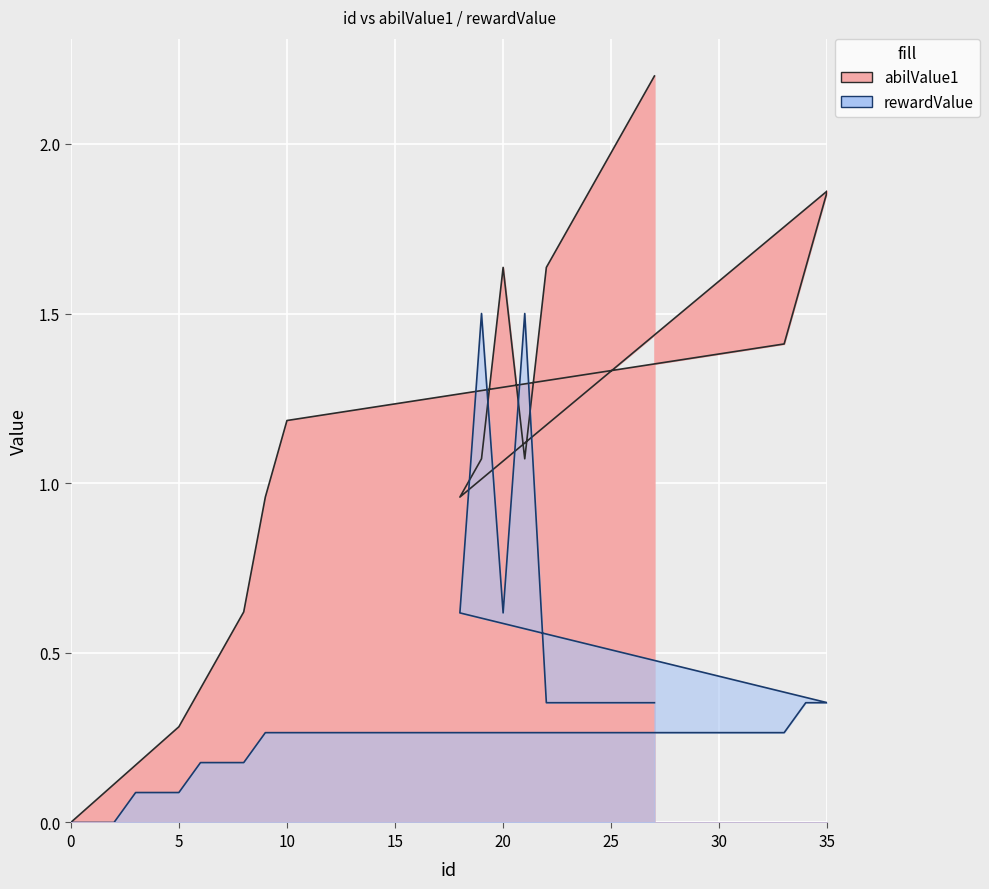

After their last crossing, which series has the higher values: abilValue1 or rewardValue?

abilValue1